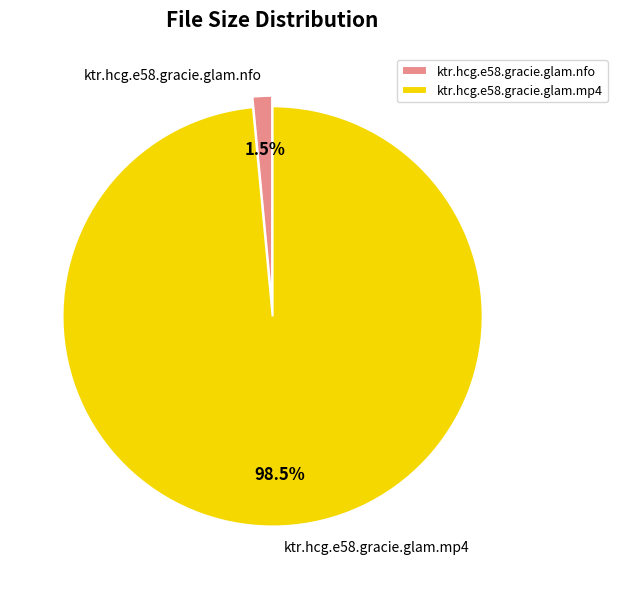

Combined, what portion of the pie is ktr.hcg.e58.gracie.glam.mp4 and ktr.hcg.e58.gracie.glam.nfo?

100.0%